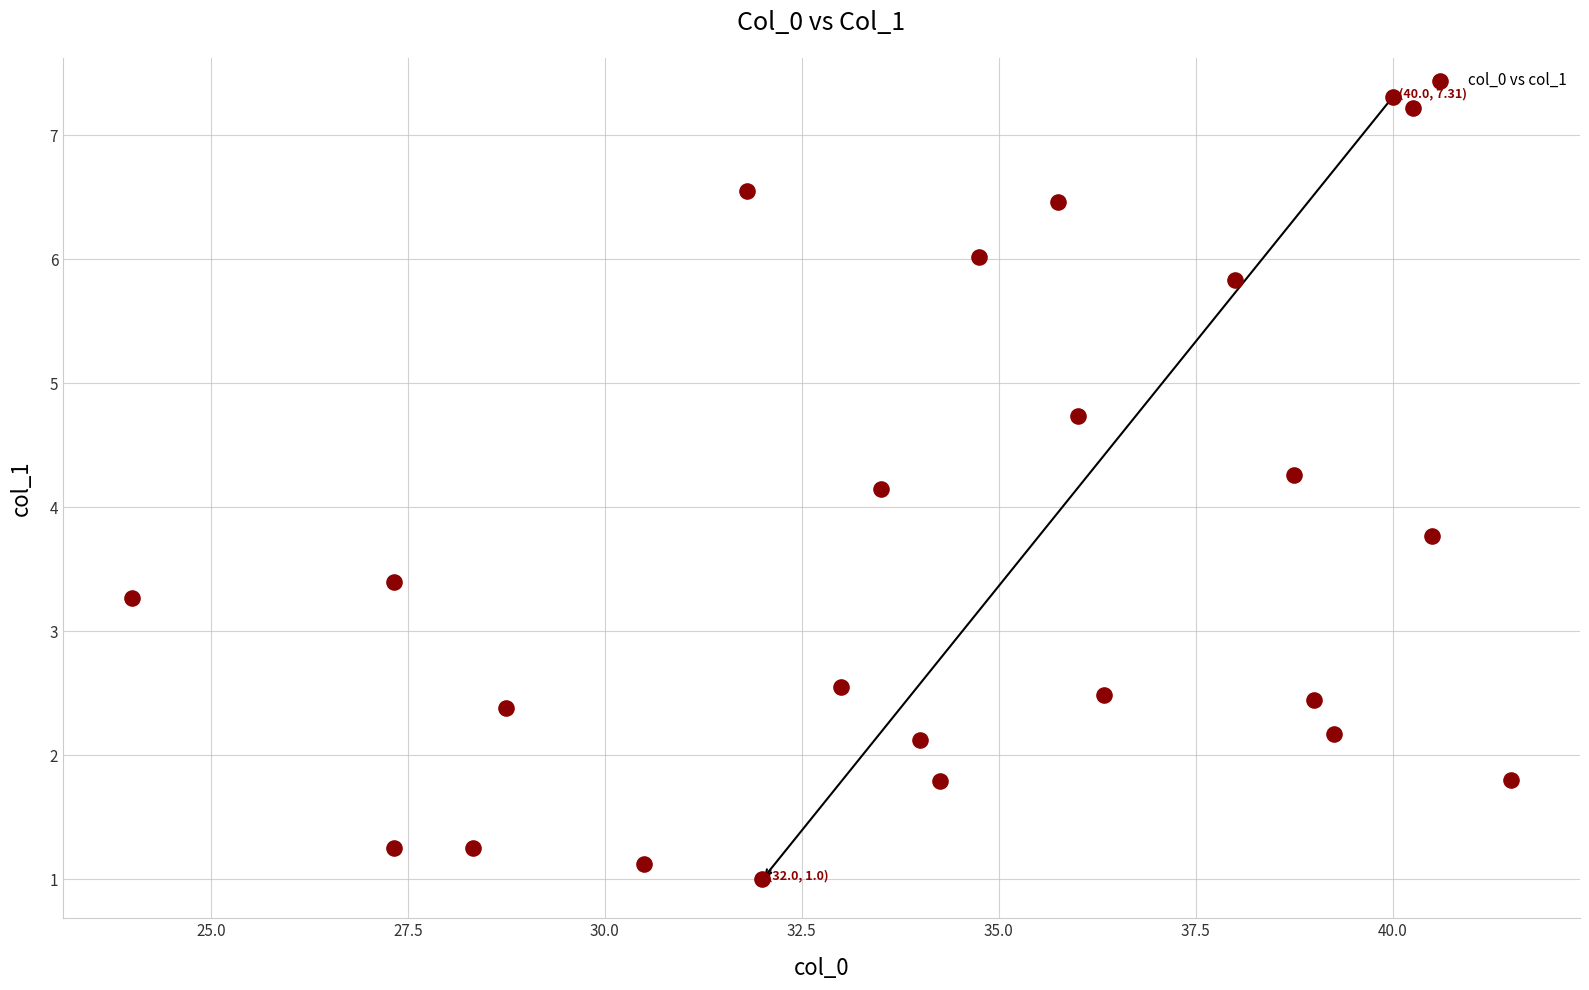

What is the range of X values (max minus min)?

17.5